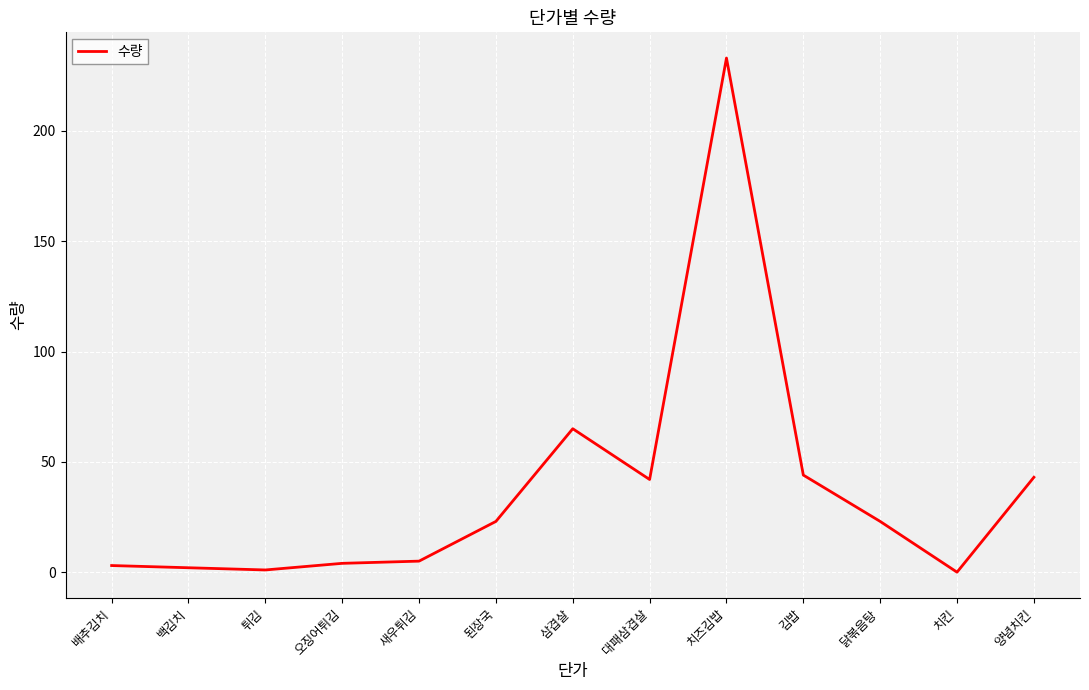

The chart shows a value of 144 at 치킨. True or false?

False